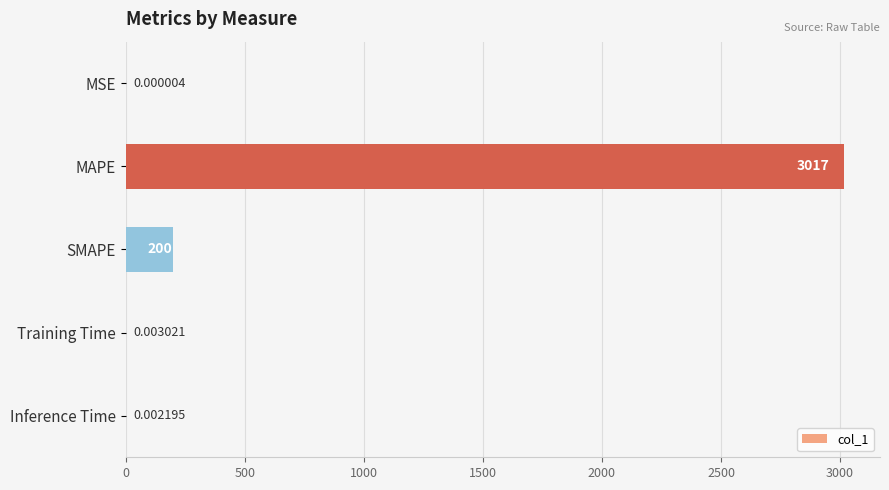

Are the bars horizontal?

Yes